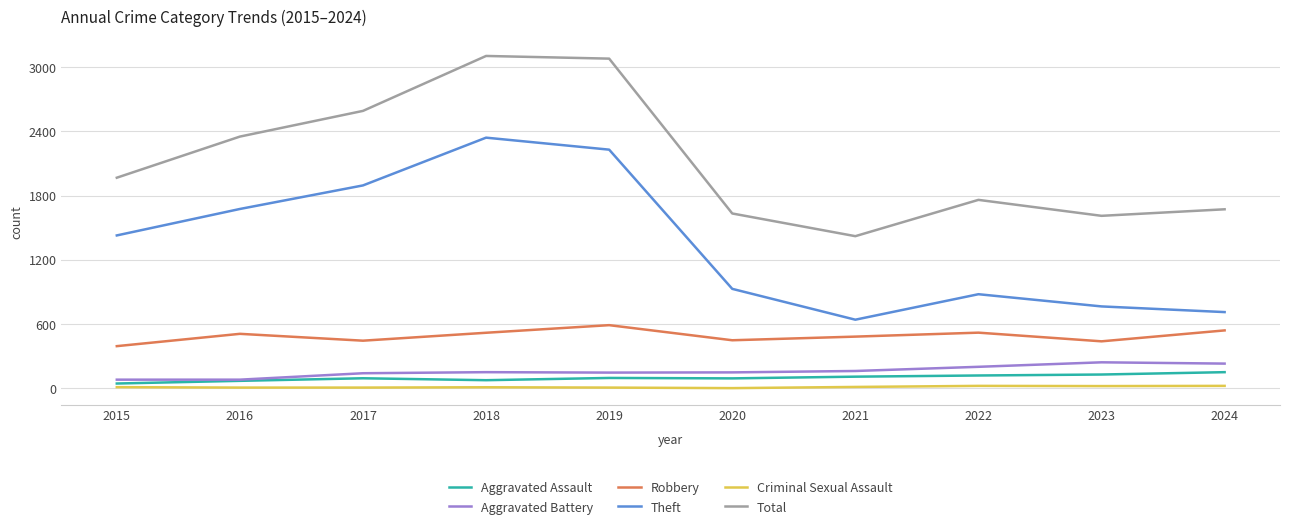

What is the difference between the Aggravated Battery values at 2015 and 2021?

81